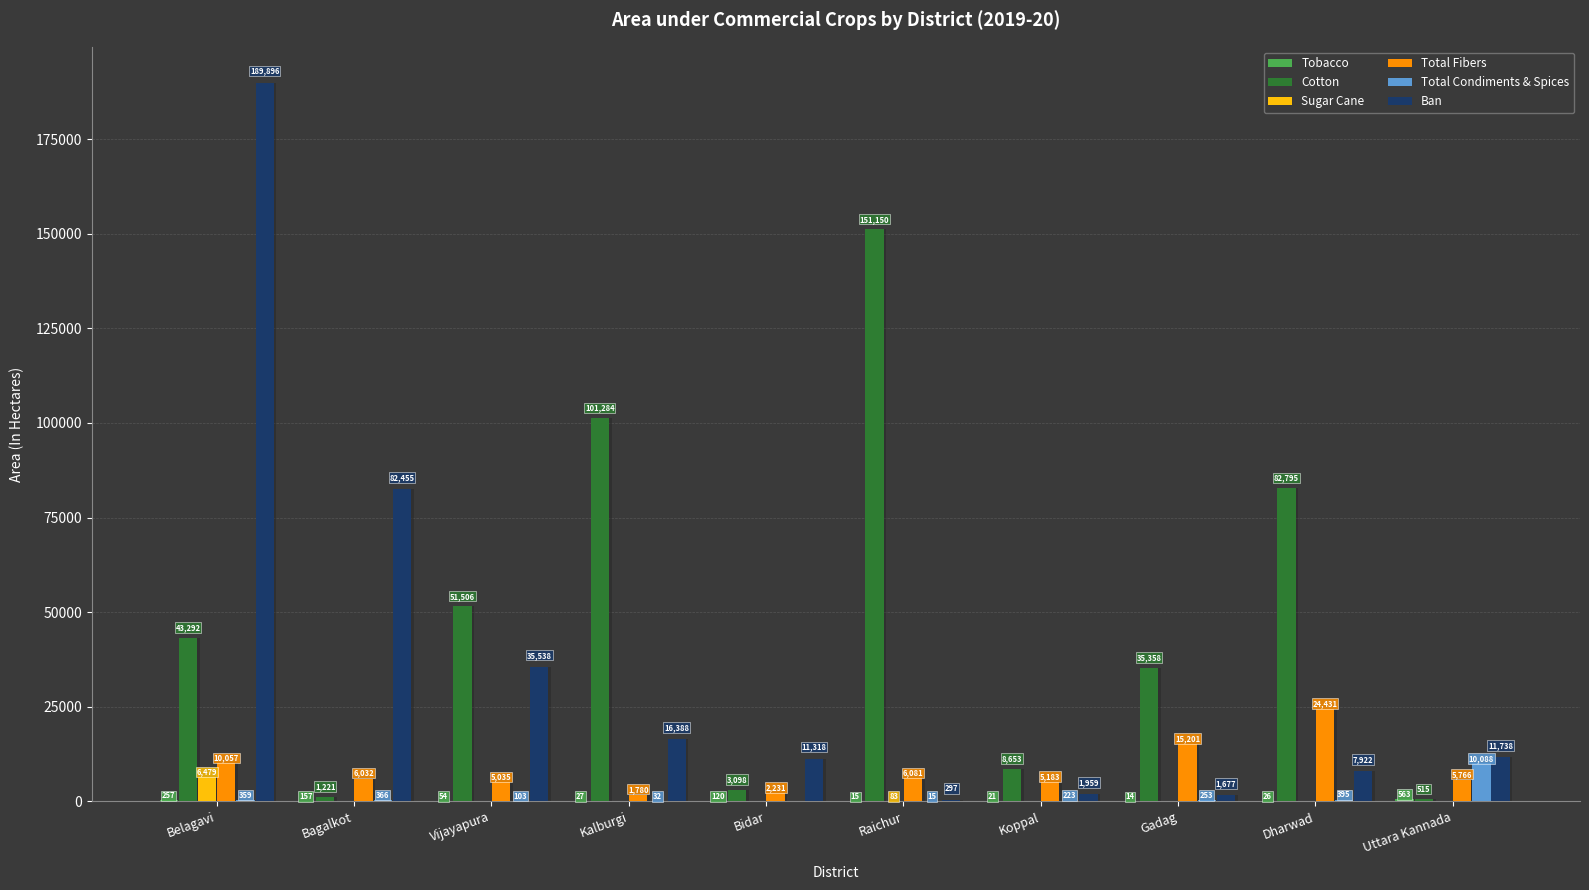

What is the approximate value of Total Fibers at Belagavi?

10057